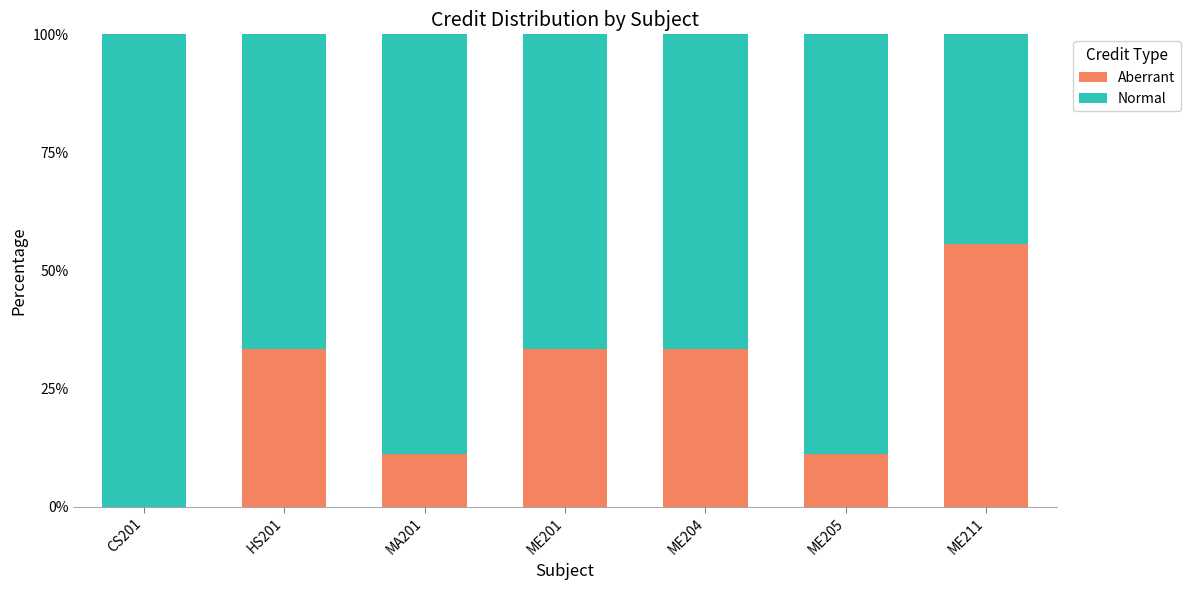

Reading left to right, transcribe the values for Aberrant.

CS201=0.0	HS201=33.3	MA201=11.1	ME201=33.3	ME204=33.3	ME205=11.1	ME211=55.6